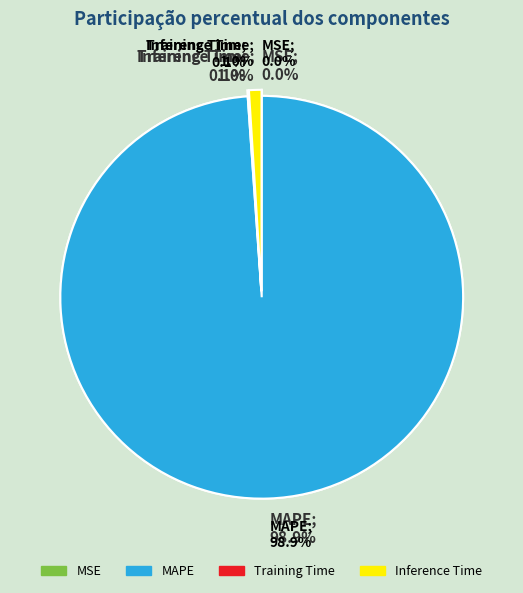

Is it true that MAPE is 99% of the pie?

True